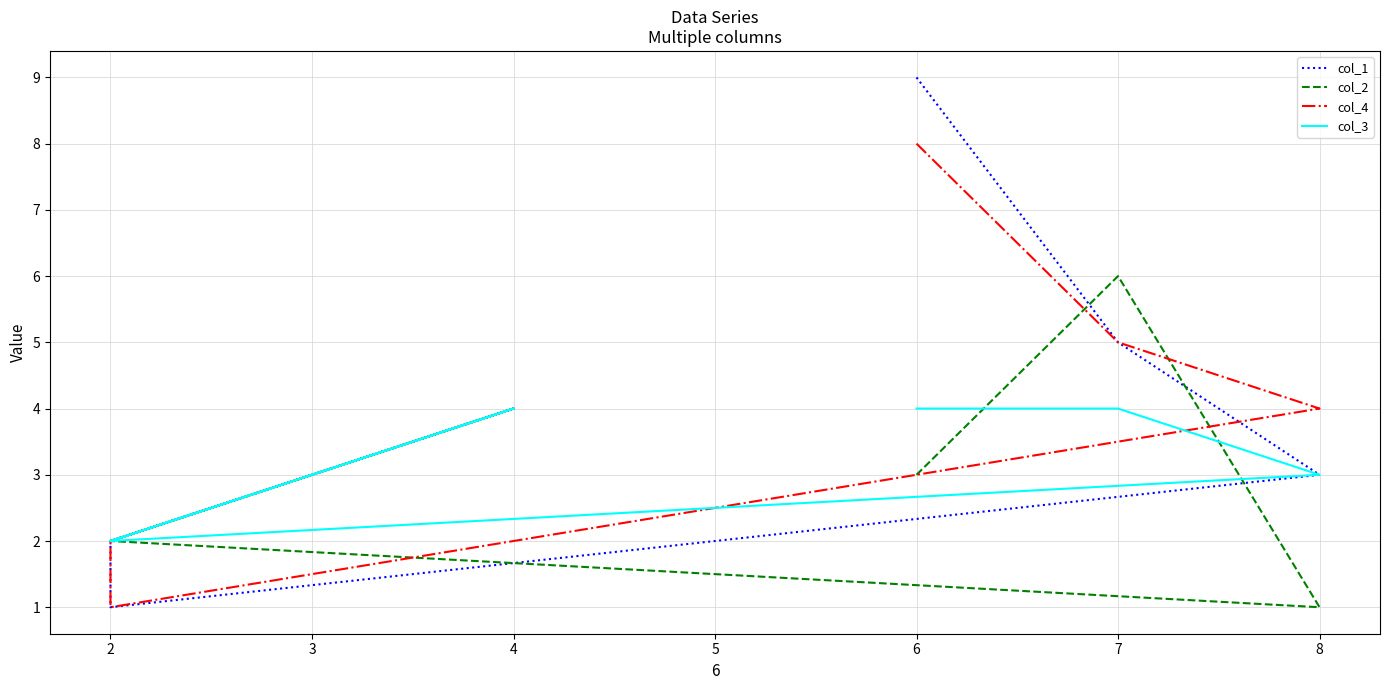

What is the sum of the col_1 values at 7 and 2?

7